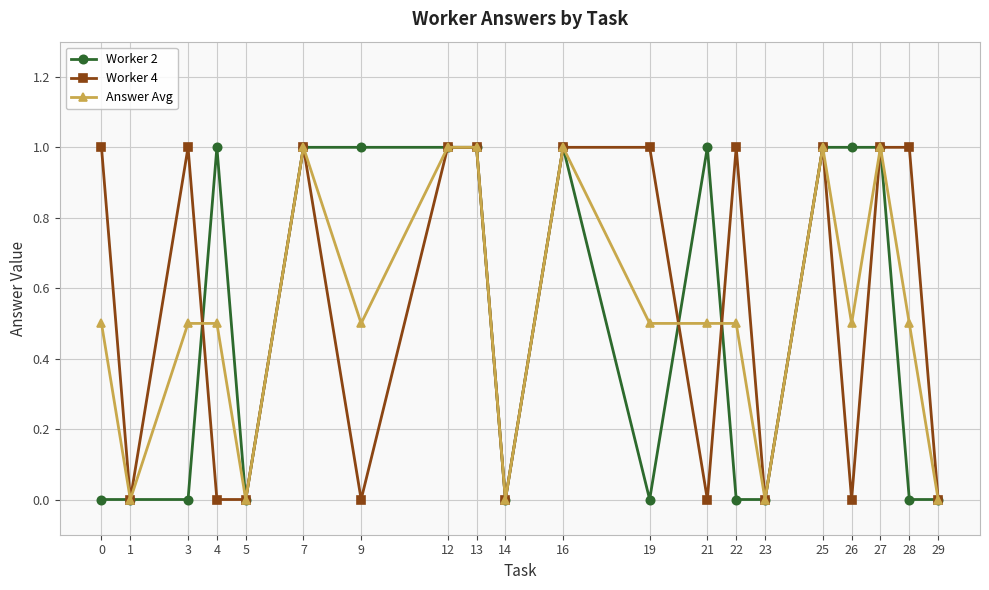

Is it true that Worker 4 equals 1.0 at 7?

True